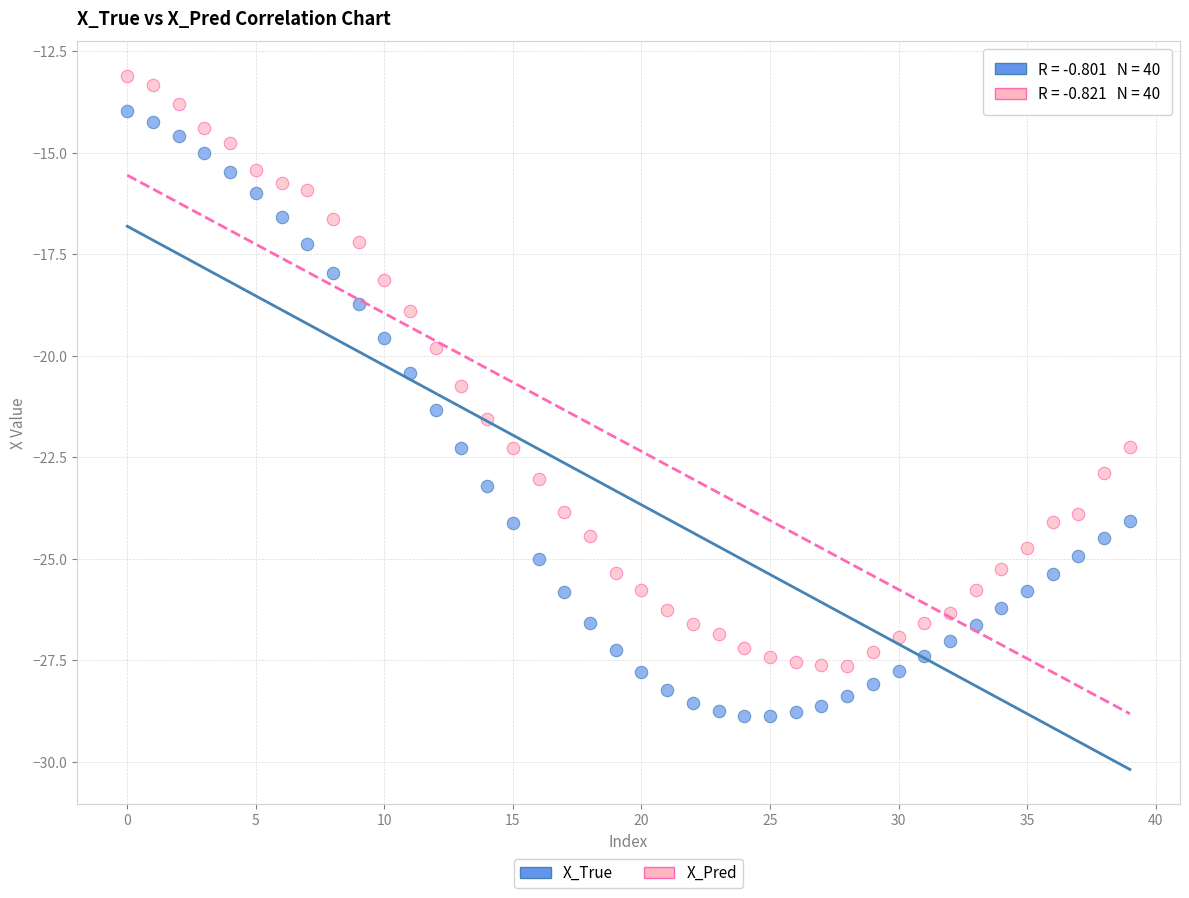

Across all series, what Y value is closest to -20?

-19.8